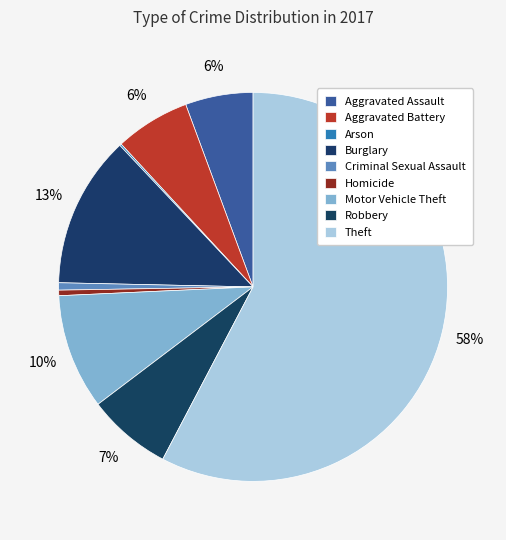

Which category has the biggest portion of the pie?

Theft